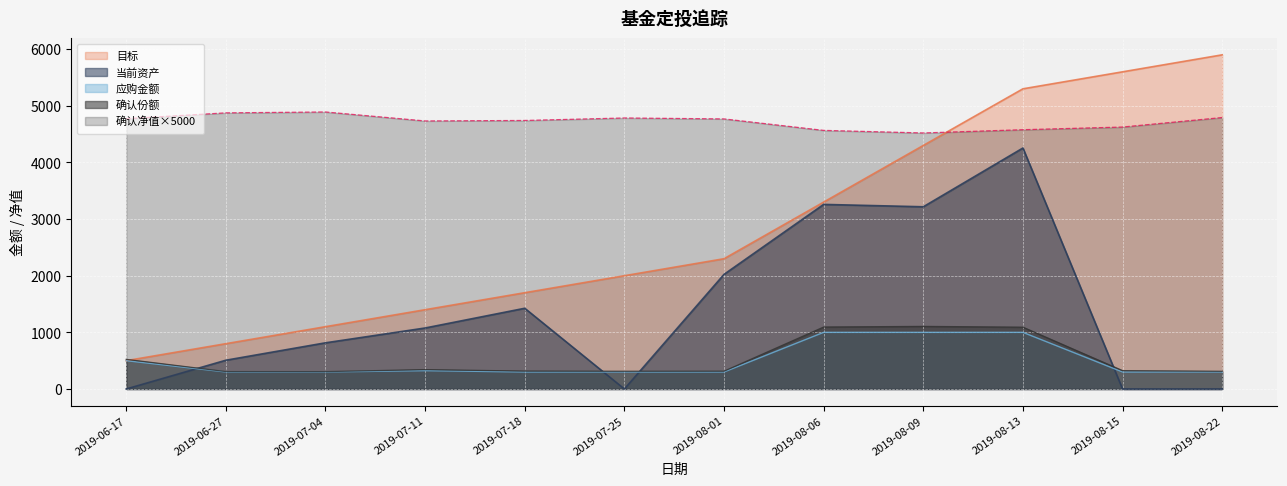

Is it true that 确认份额 equals 131.4 at 2019-06-27?

False